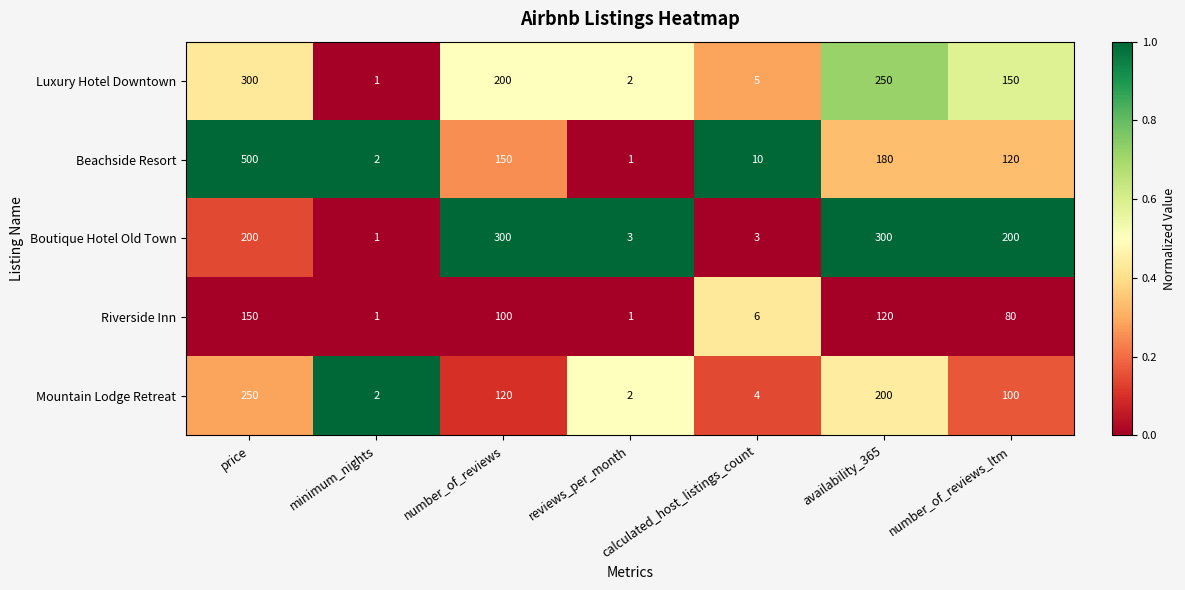

The Luxury Hotel Downtown series shows 2 at reviews_per_month. True or false?

True